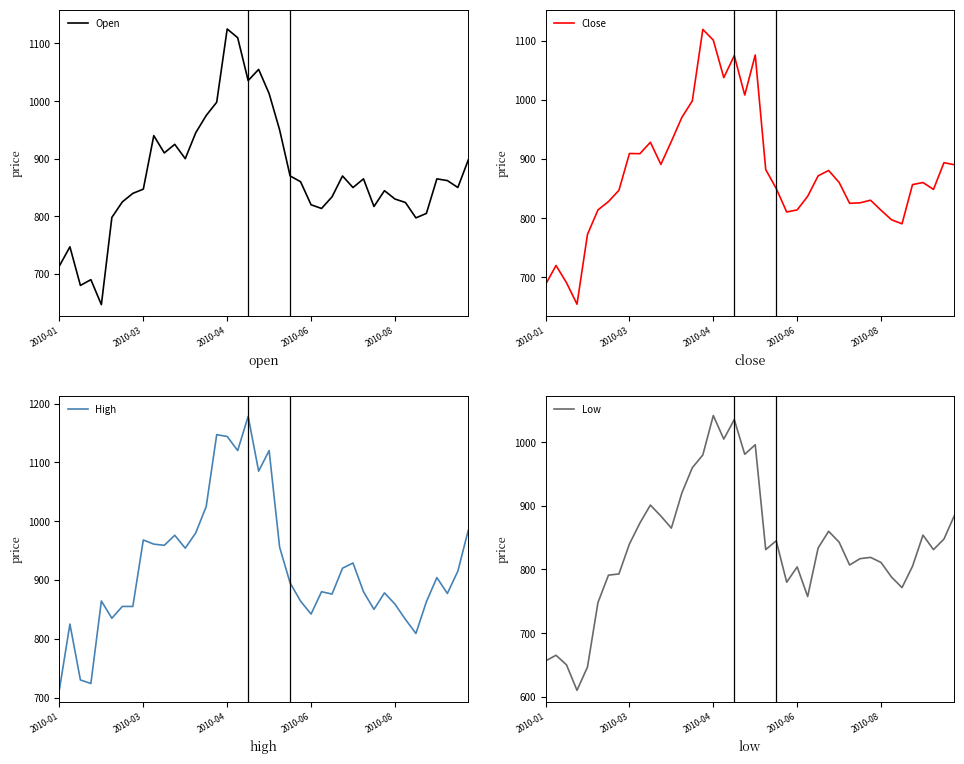

What is the highest value of the Close series?

1118.7